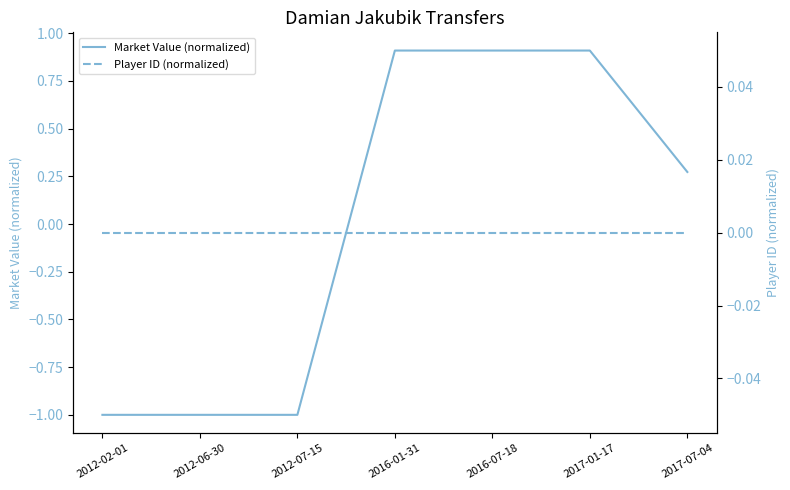

What is the difference between the second highest and second lowest values in the Market Value (normalized) series?

1.9